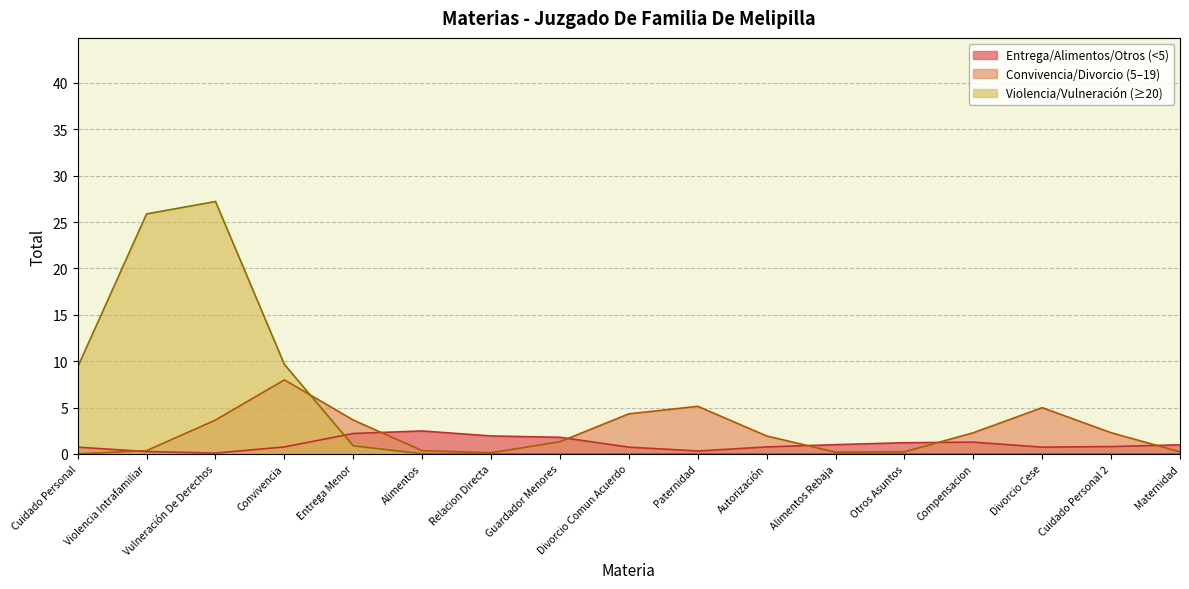

What is the maximum value shown in the chart?

27.2